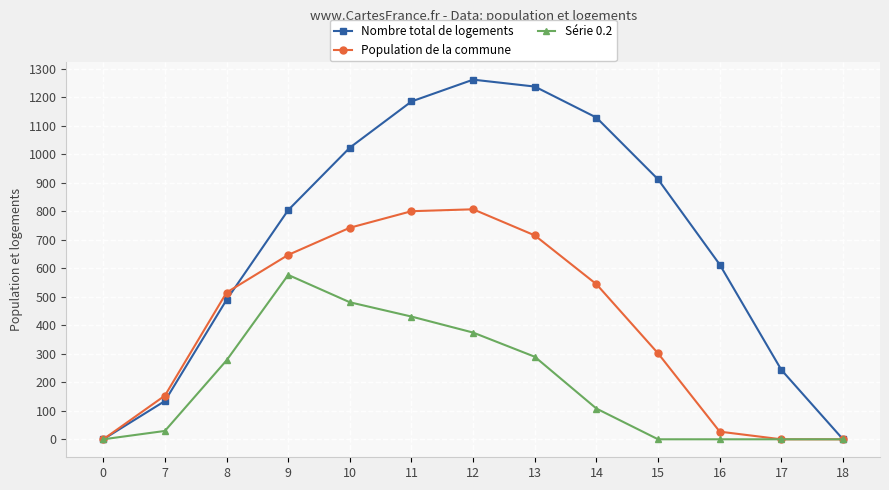

At which label does Série 0.2 reach its peak?

9